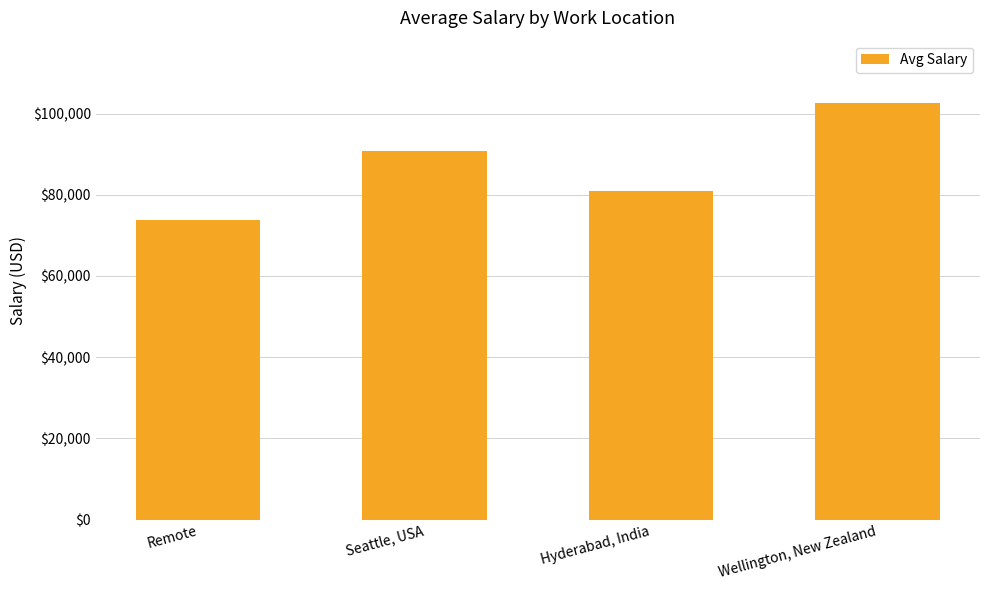

Count the number of values greater than 90744.

2